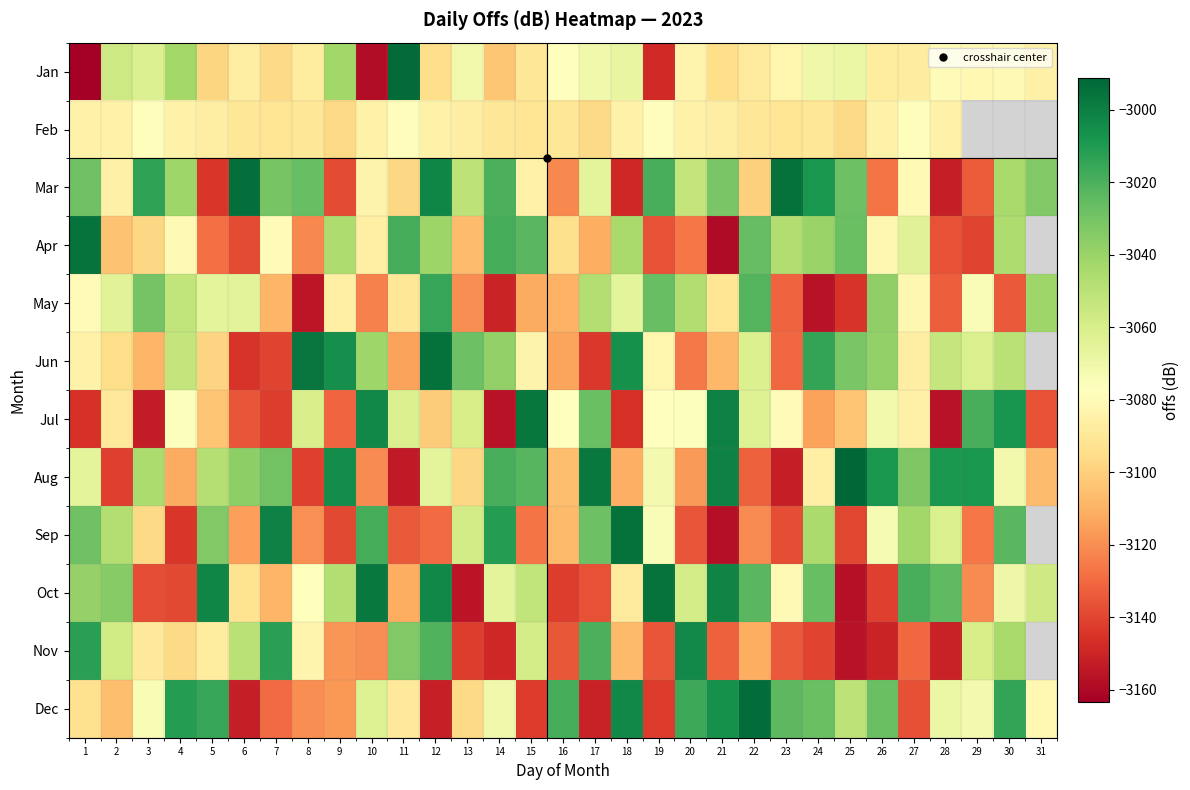

At which category does the chart reach its peak across all series?

25